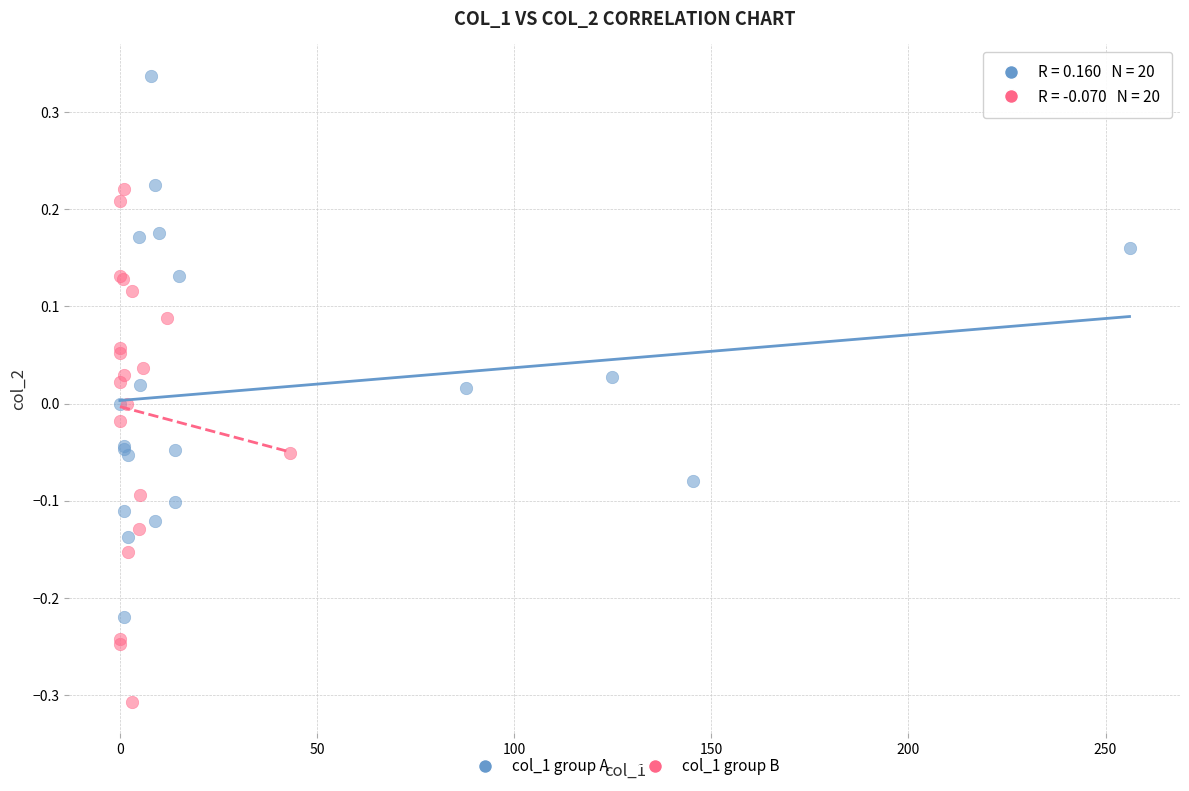

Which series has the widest spread of Y values?

col_1 group A